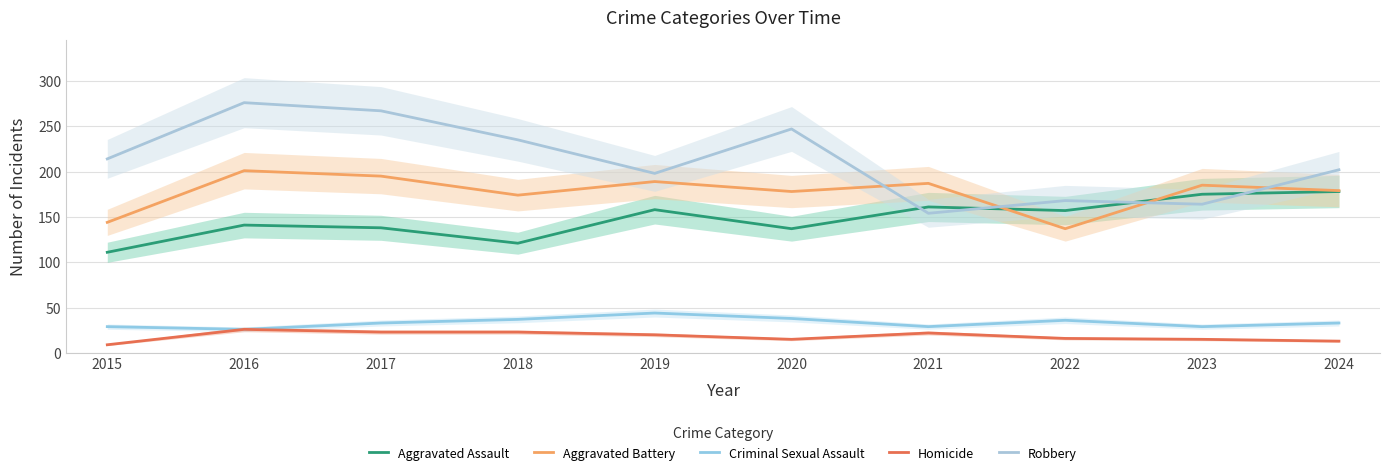

Between 2018 and 2021, which series saw the biggest shift?

Robbery